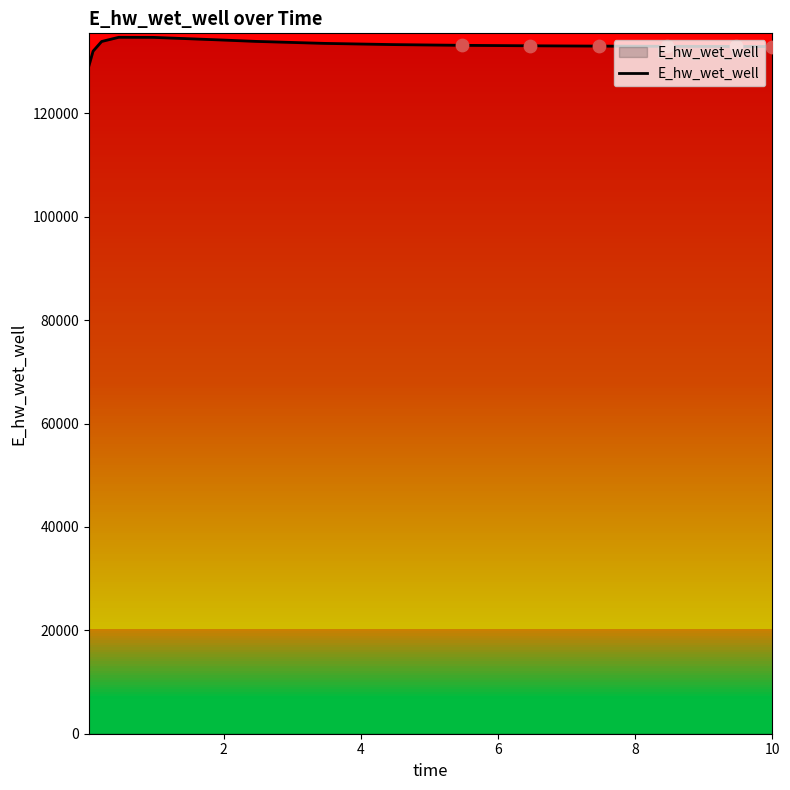

What is the minimum value shown in the chart?

129110.0